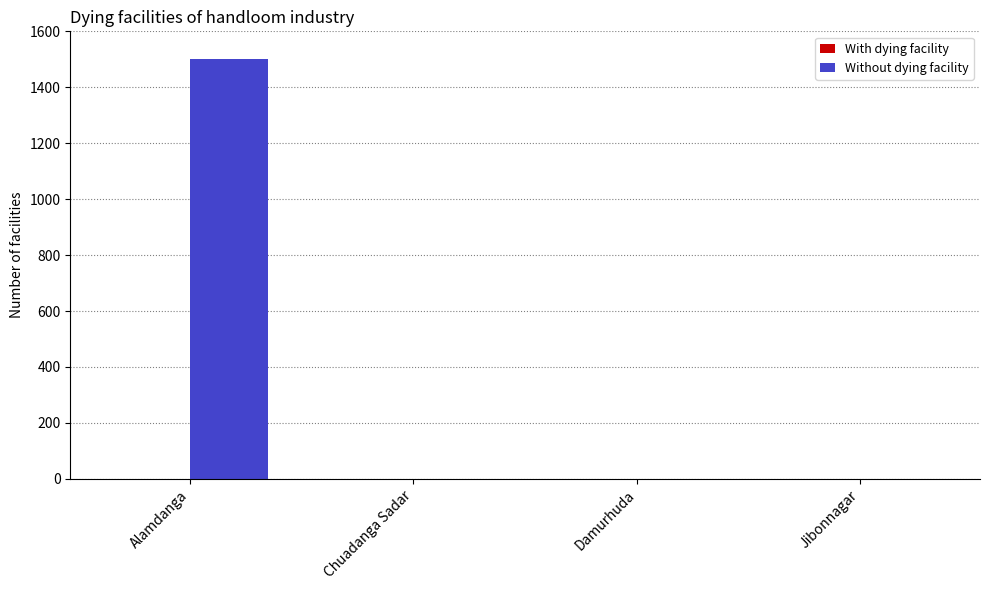

Are the bars grouped side by side (vs. stacked)?

Yes